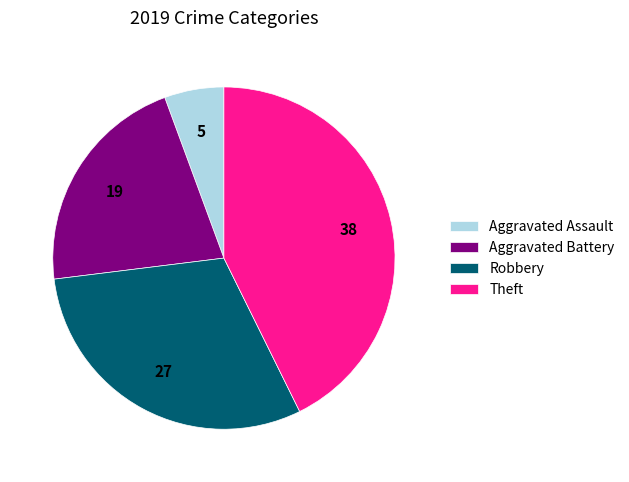

Do Aggravated Battery and Robbery together represent more than half of the pie?

Yes